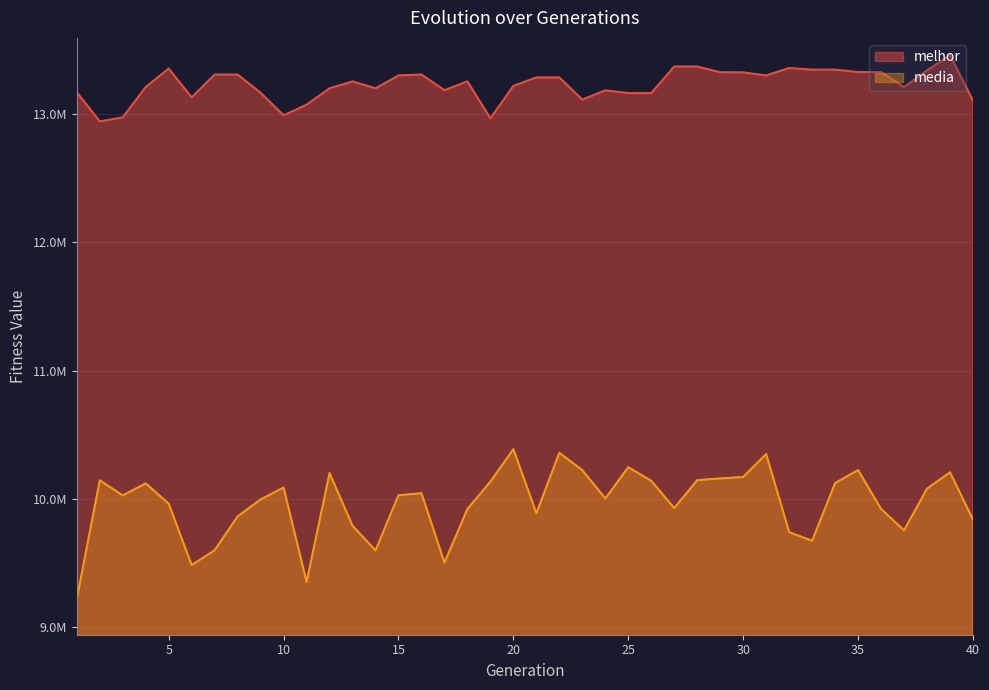

Count the number of data series in this chart.

2